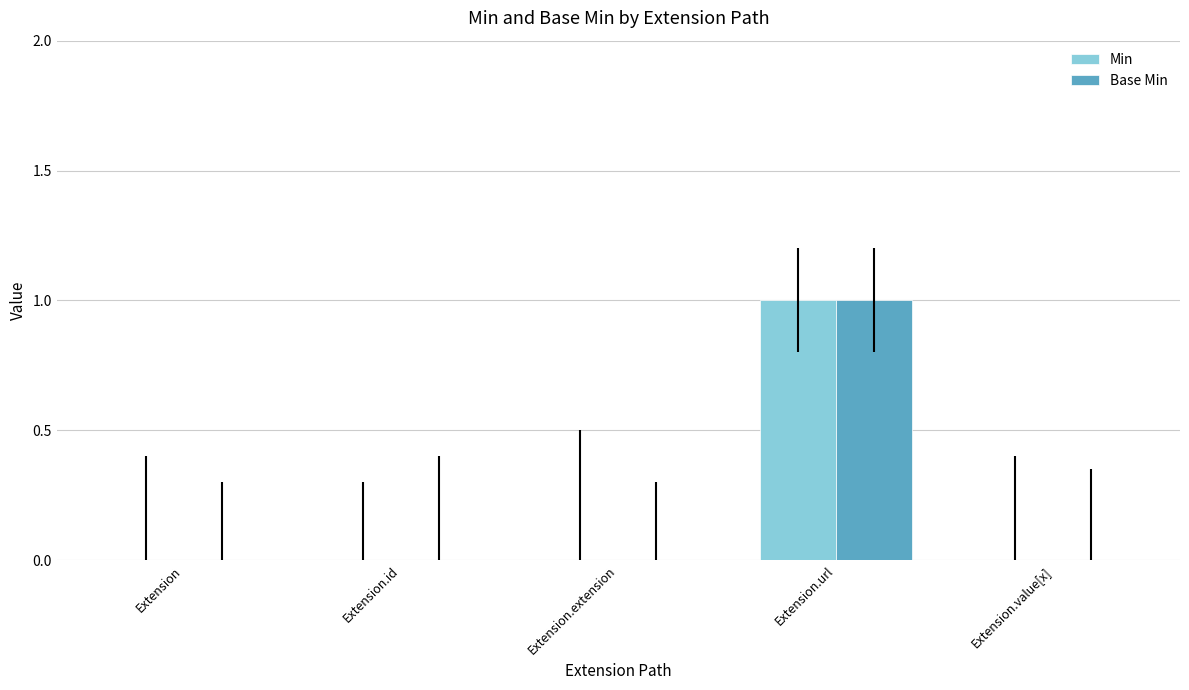

The Base Min series shows 1 at Extension. True or false?

False